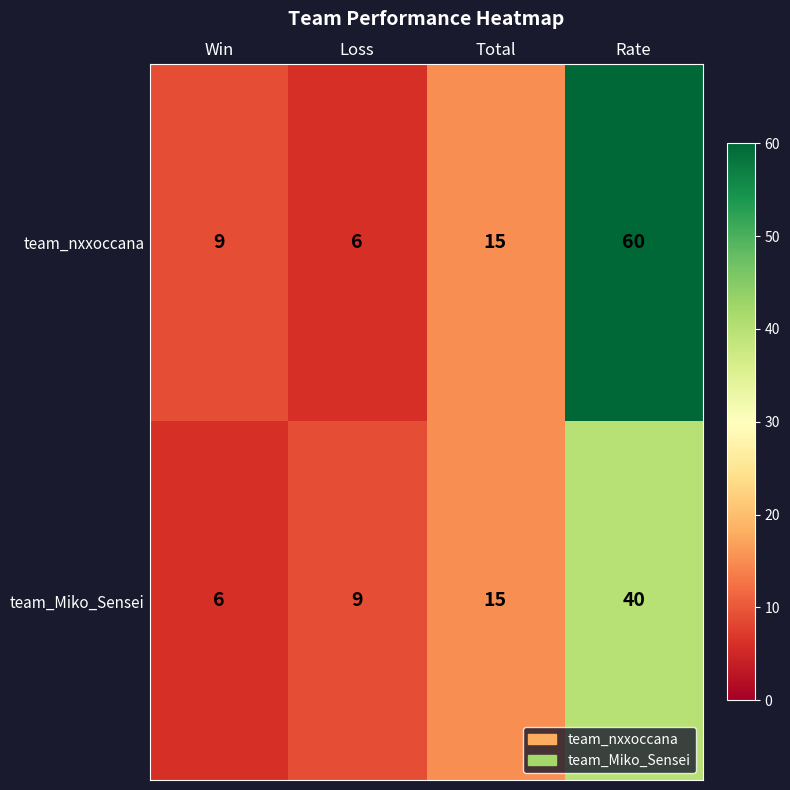

Which series has the largest range (max minus min)?

team_nxxoccana